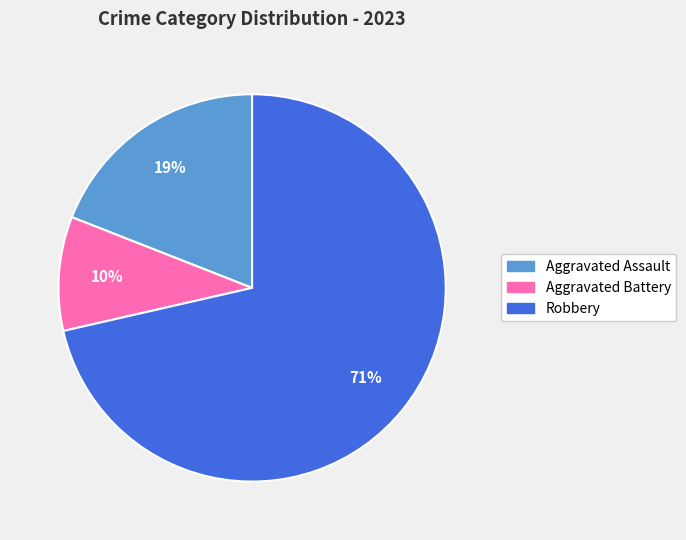

To the nearest percent, what is the average slice percentage?

33%